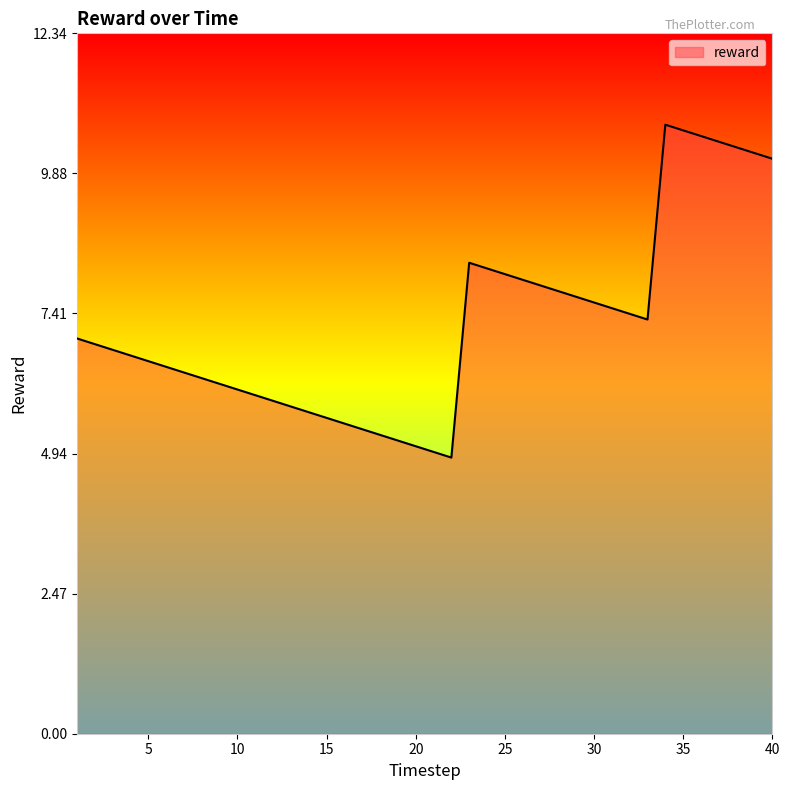

What is the maximum value shown in the chart?

10.7